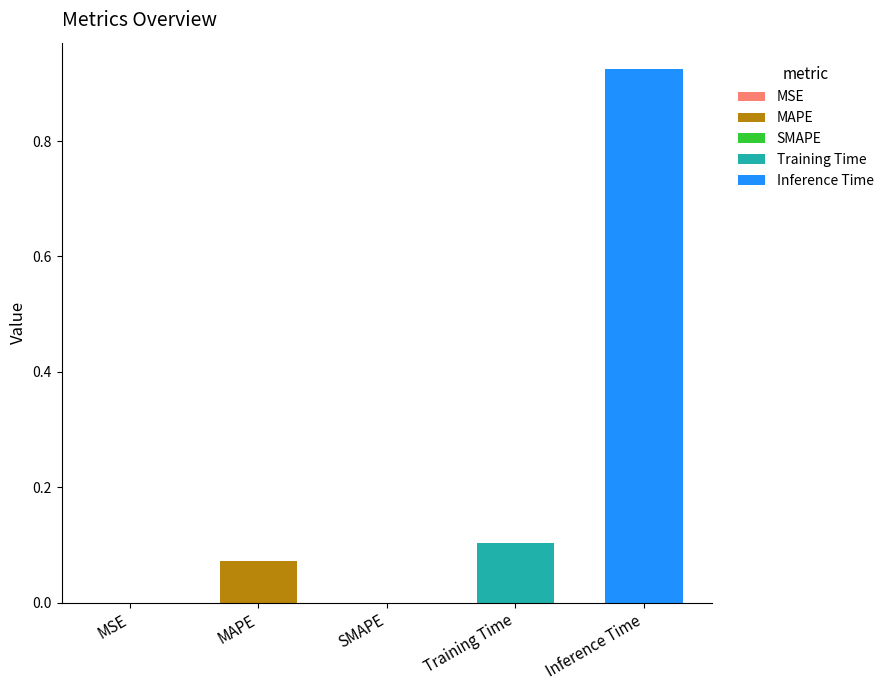

Rank the categories by value from lowest to highest.

SMAPE, MSE, MAPE, Training Time, Inference Time